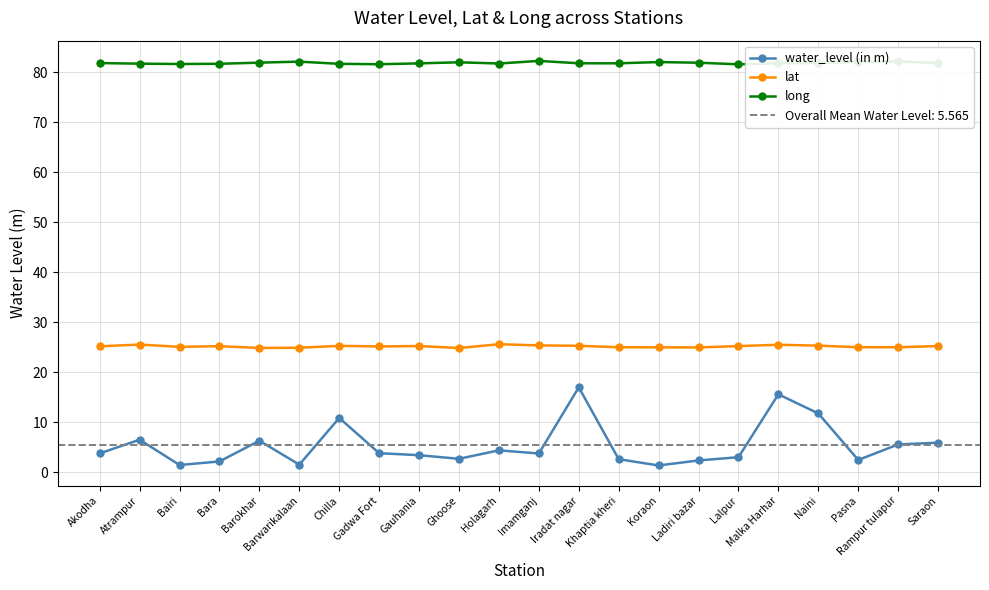

Rank the series by their maximum value, from lowest to highest.

water_level (in m), lat, long